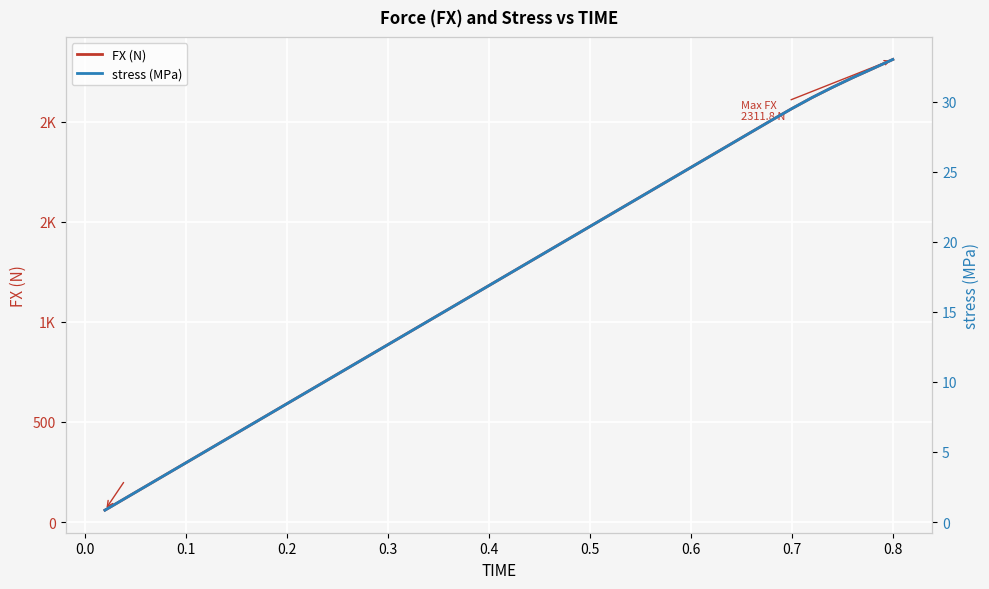

What are all the series names shown in the legend?

FX (N), stress (MPa)